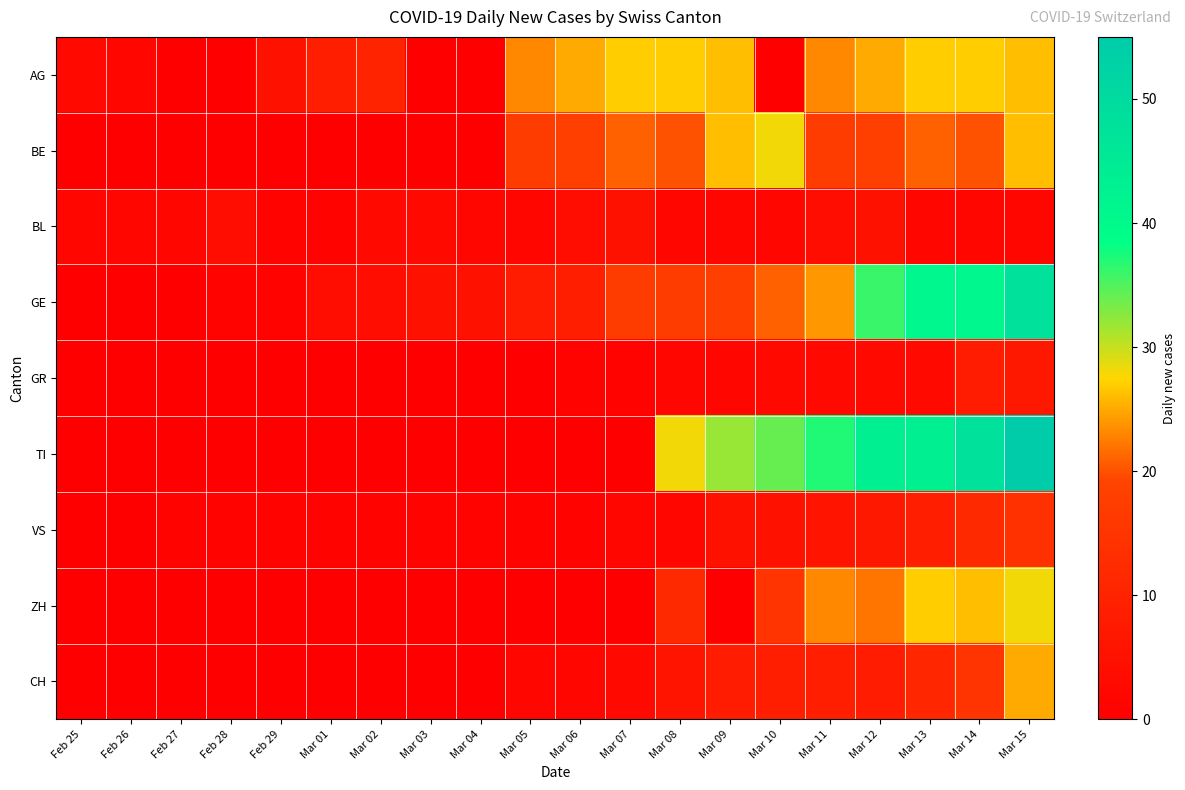

Rank the series at Mar 03 from highest to lowest value.

GE, BL, VS, AG, BE, GR, TI, ZH, CH